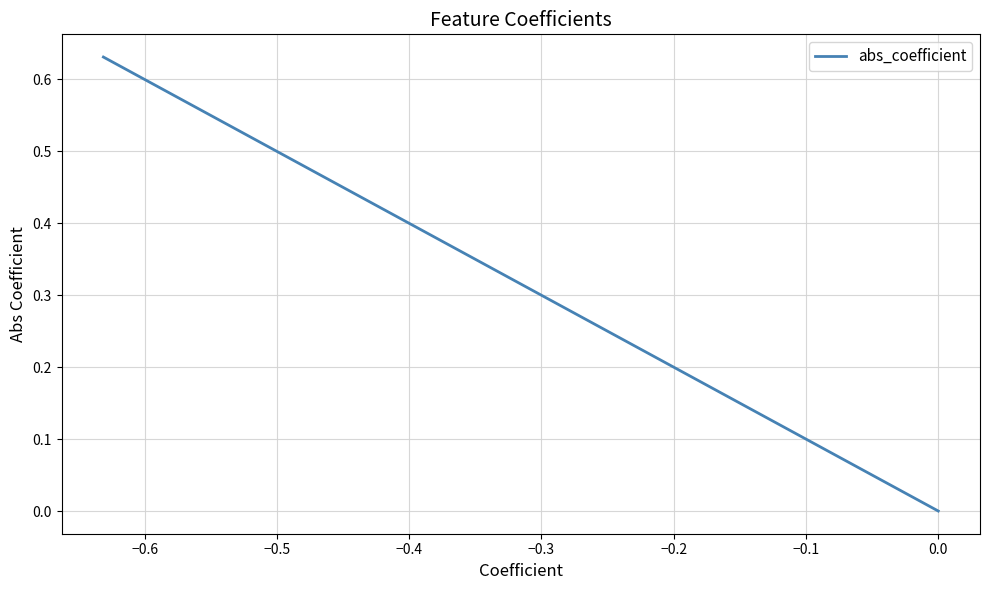

What is the difference between the second highest and second lowest values?

0.4